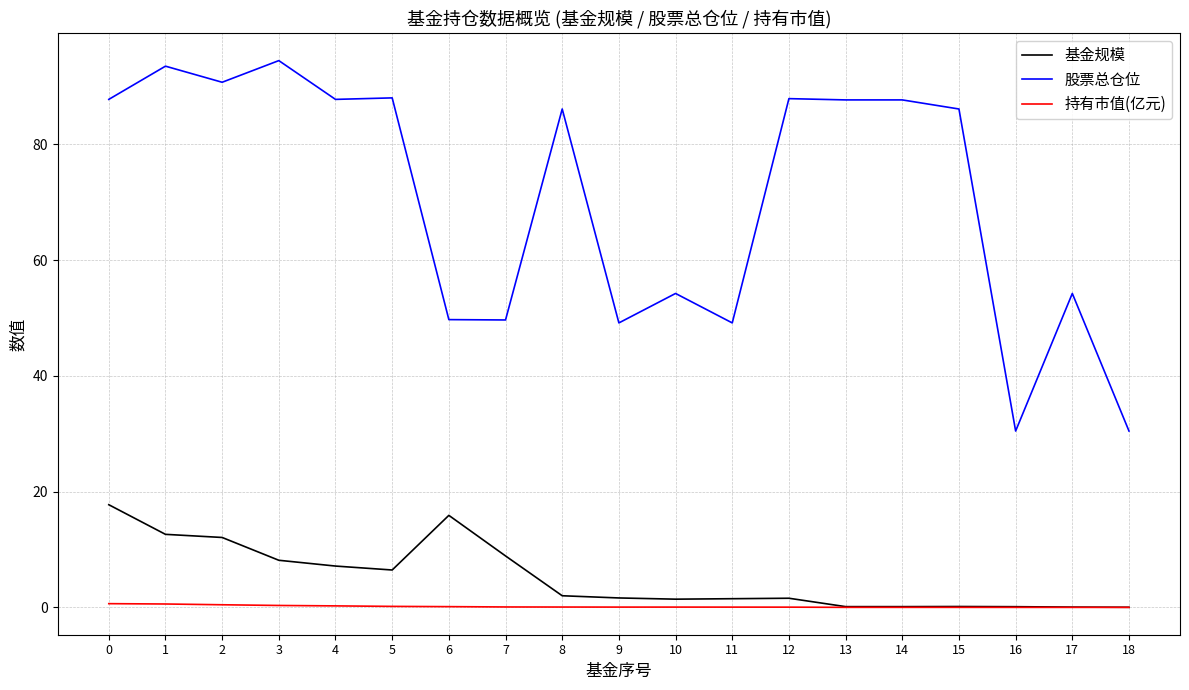

Between 8 and 18, which series saw the biggest shift?

股票总仓位